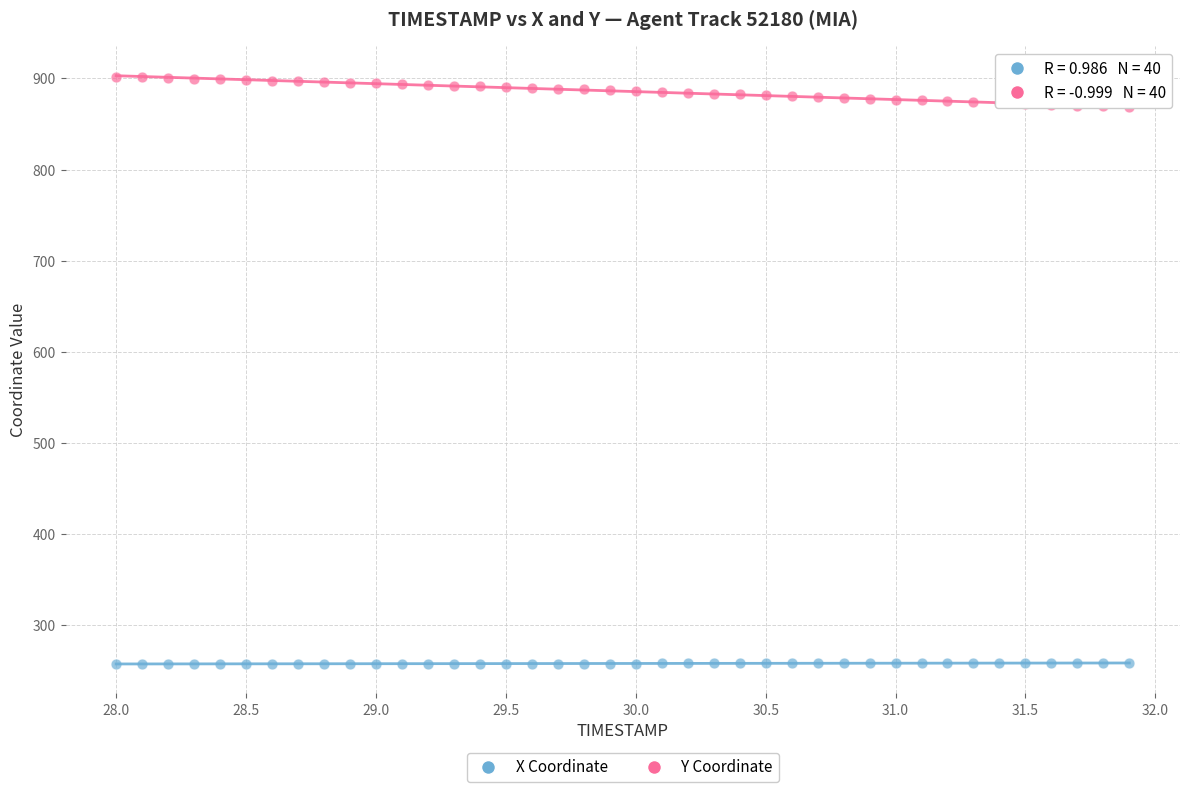

Which series reaches the minimum Y coordinate?

X Coordinate